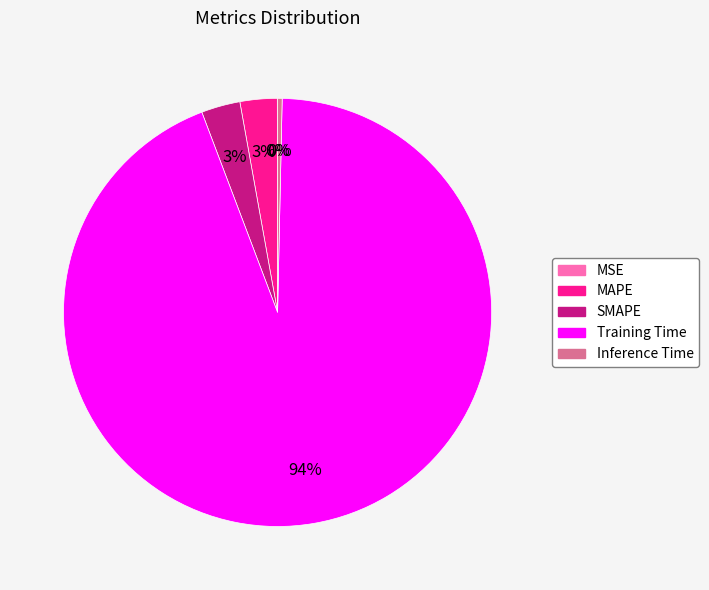

The Training Time slice represents 99% of the pie. True or false?

False